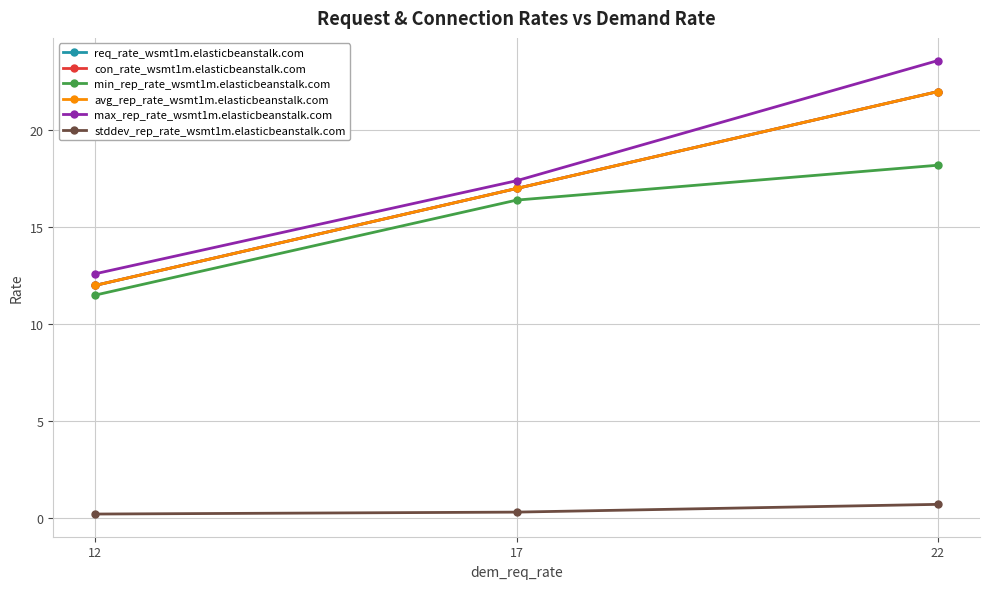

Which series has the widest spread of values?

max_rep_rate_wsmt1m.elasticbeanstalk.com